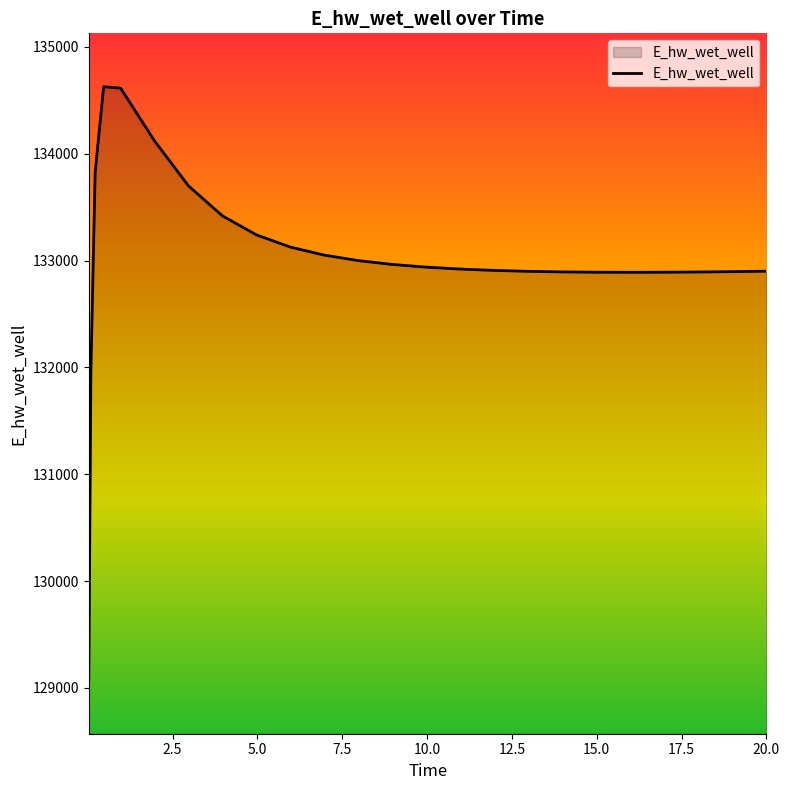

What is the difference between the maximum and minimum values?

5557.6